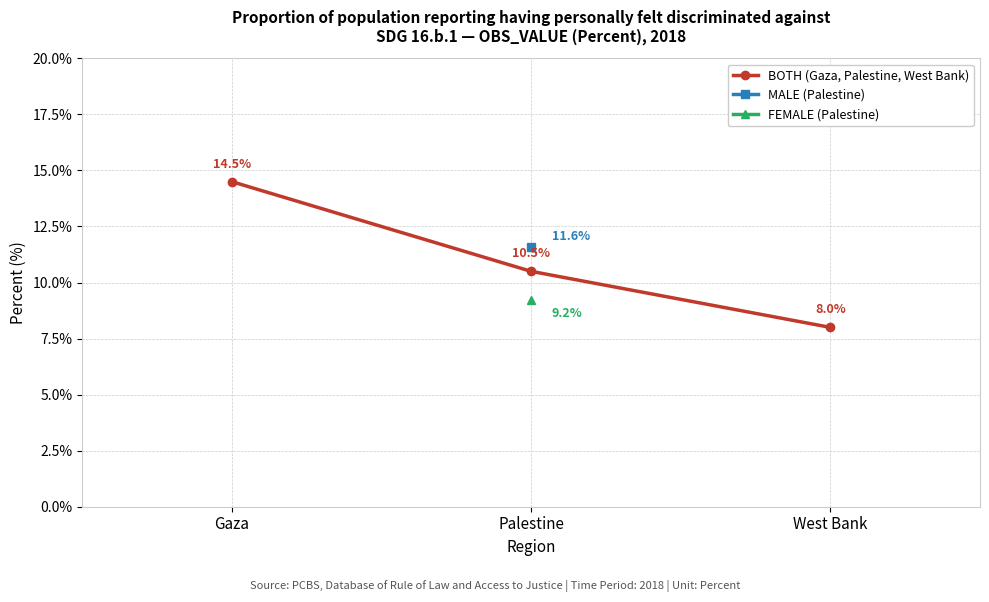

What is the sum of the values at Palestine and West Bank?

18.5